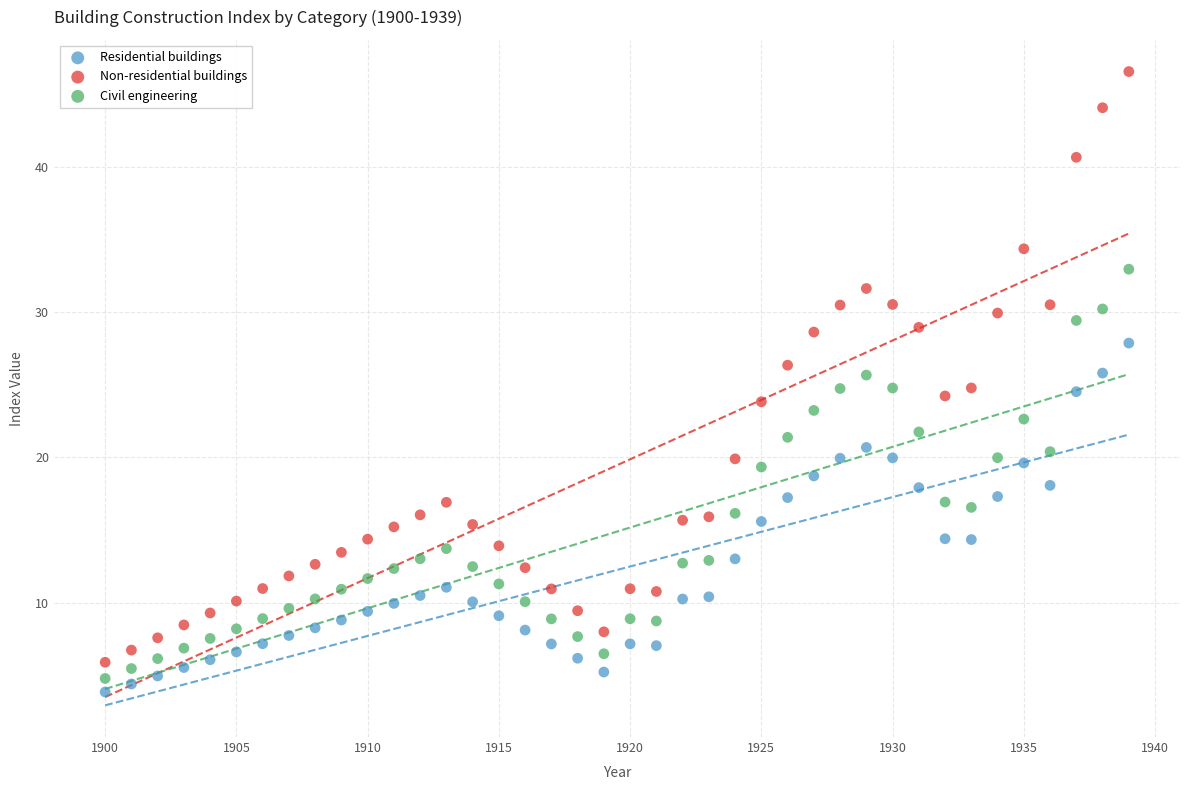

Across all data points, what is the range of X values (max minus min)?

39.0